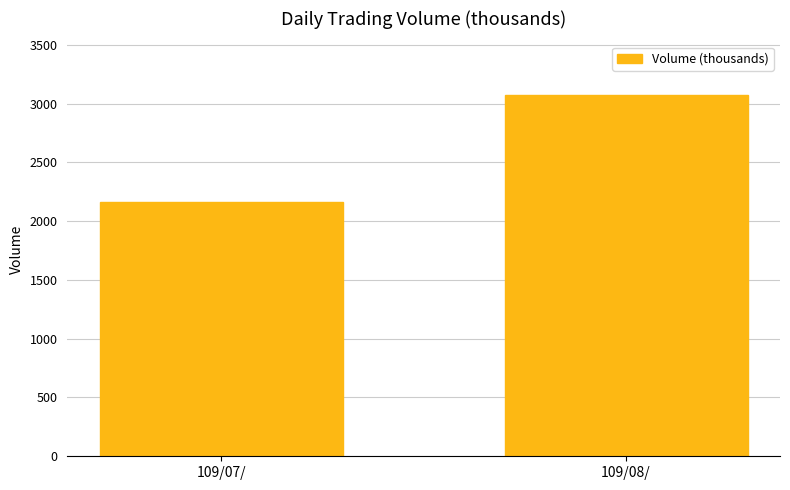

What is the minimum value shown in the chart?

2161